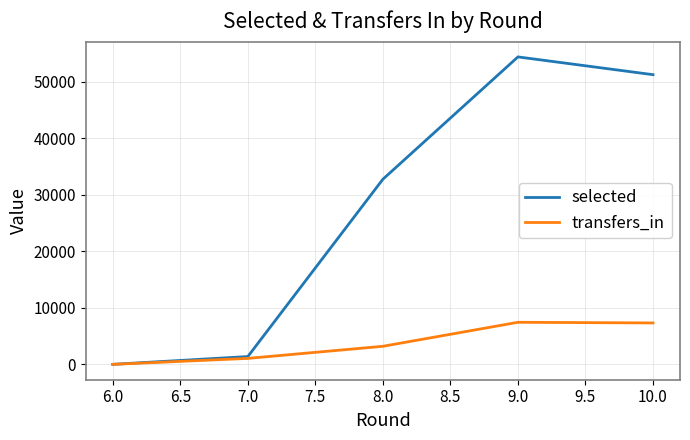

What are all the series names shown in the legend?

selected, transfers_in